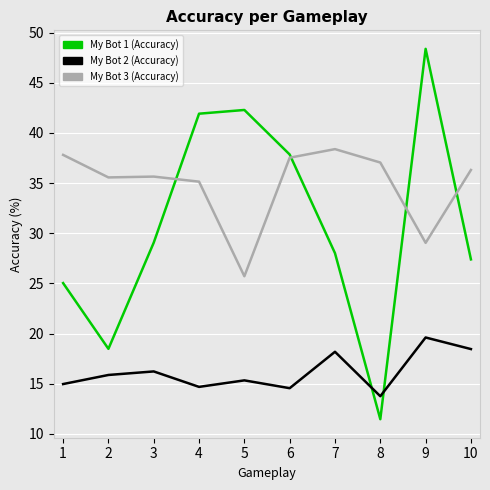

At which category is the sum across all series the highest?

9